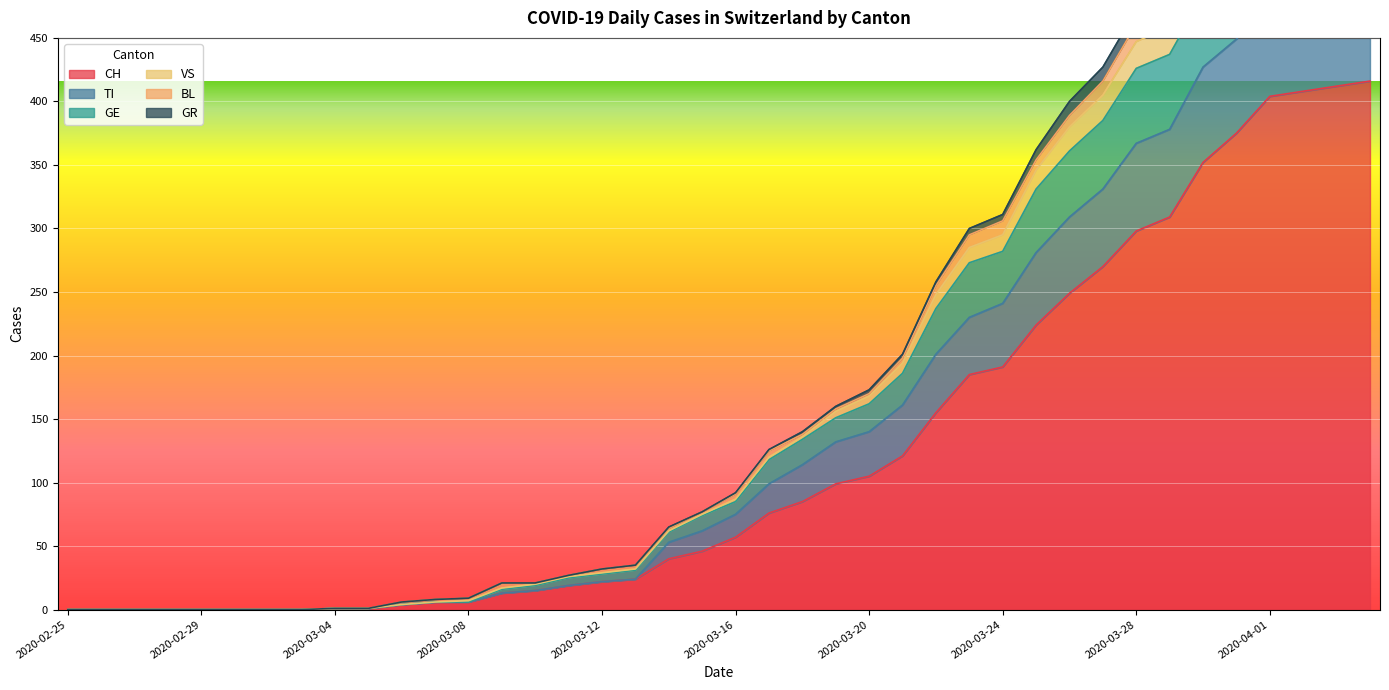

At how many categories does at least one series exceed 517?

6